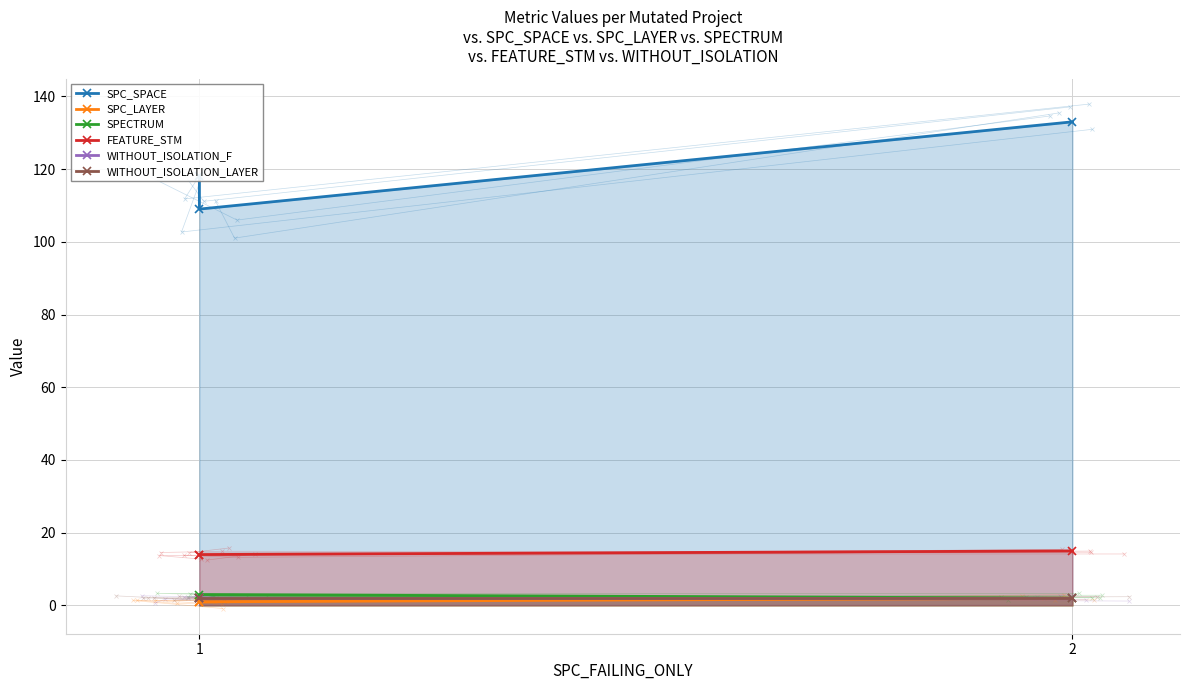

What are all the series names shown in the legend?

SPC_SPACE, SPC_LAYER, SPECTRUM, FEATURE_STM, WITHOUT_ISOLATION_F, WITHOUT_ISOLATION_LAYER